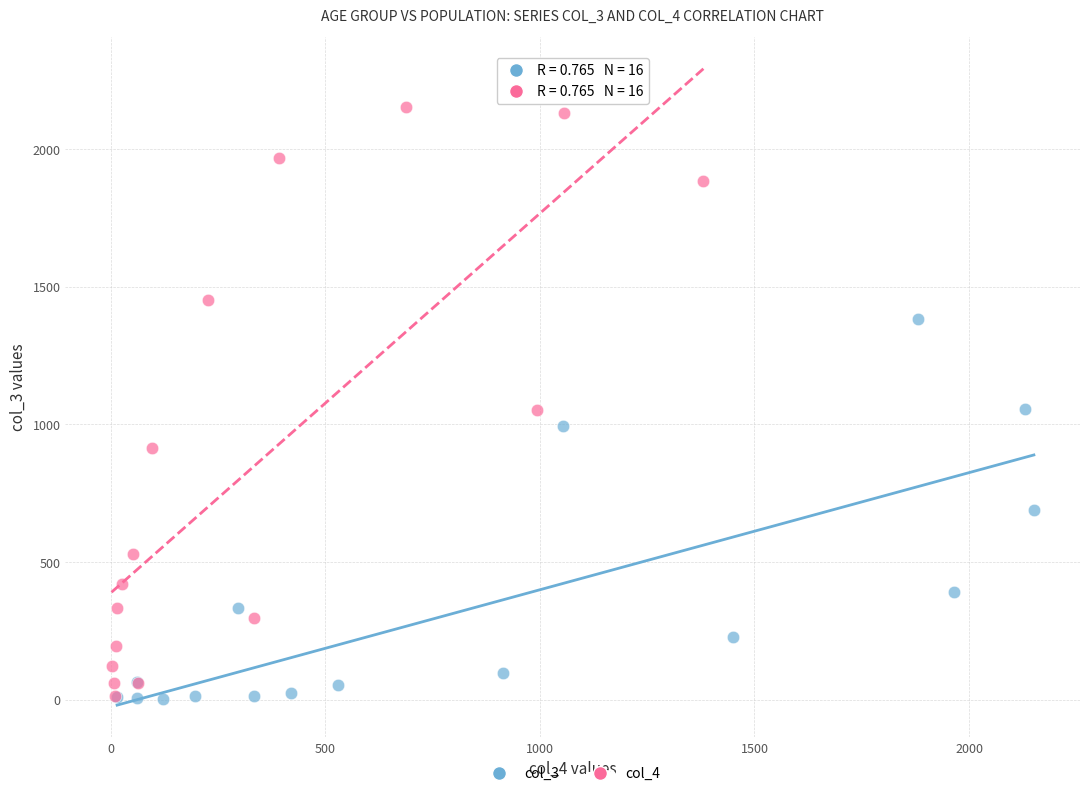

Which series has the widest spread of Y values?

col_4